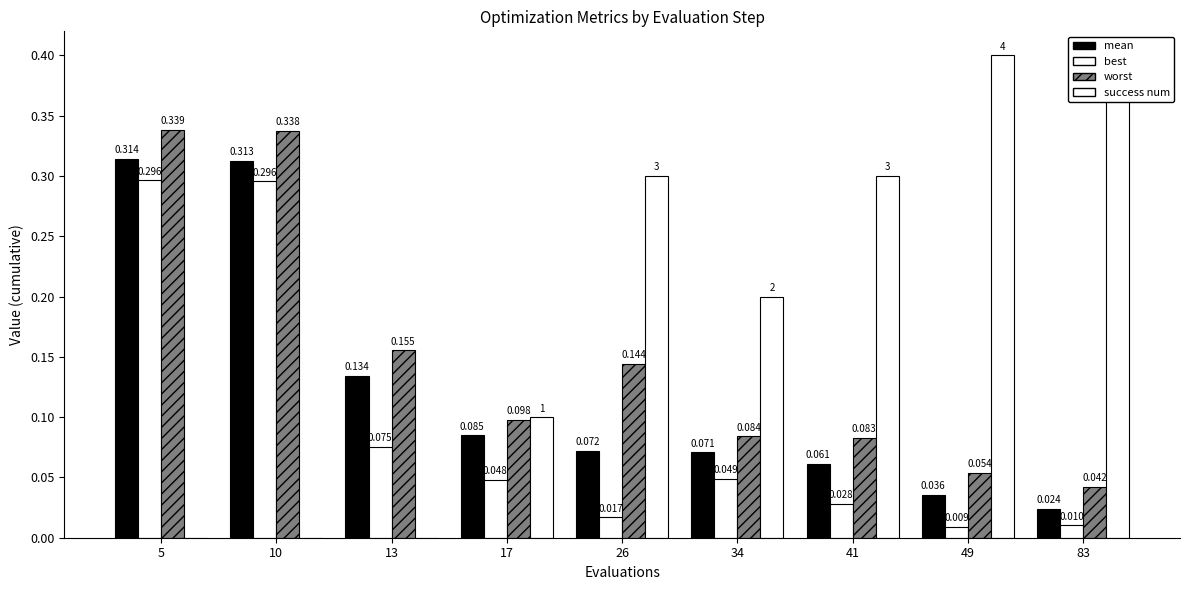

What is the difference between the best values at 13 and 49?

0.1